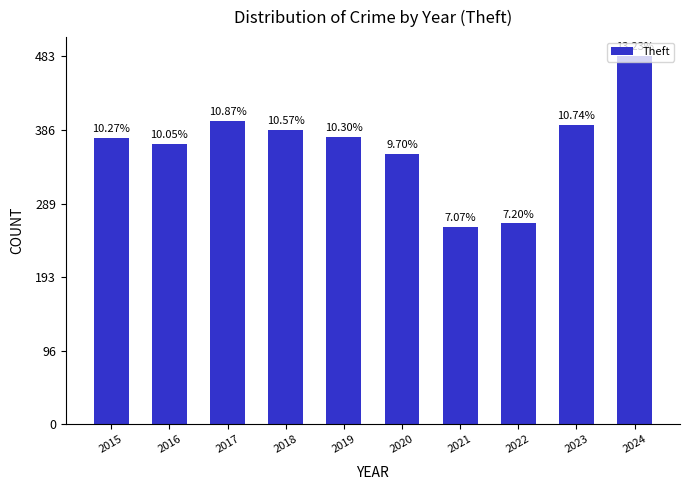

Which category has the highest value across all series?

2024